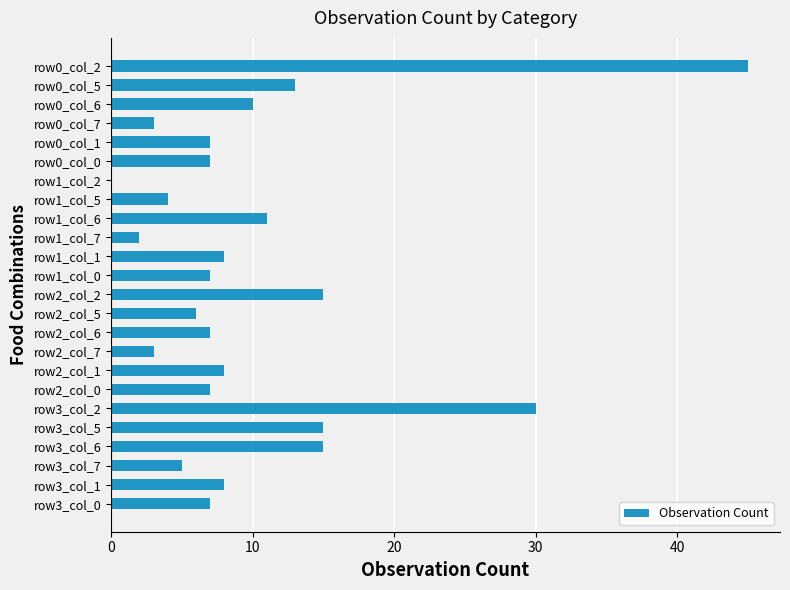

Reading bottom to top, what are all the values shown in this chart?

row3_col_0=7	row3_col_1=8	row3_col_7=5	row3_col_6=15	row3_col_5=15	row3_col_2=30	row2_col_0=7	row2_col_1=8	row2_col_7=3	row2_col_6=7	row2_col_5=6	row2_col_2=15	row1_col_0=7	row1_col_1=8	row1_col_7=2	row1_col_6=11	row1_col_5=4	row1_col_2=0	row0_col_0=7	row0_col_1=7	row0_col_7=3	row0_col_6=10	row0_col_5=13	row0_col_2=45